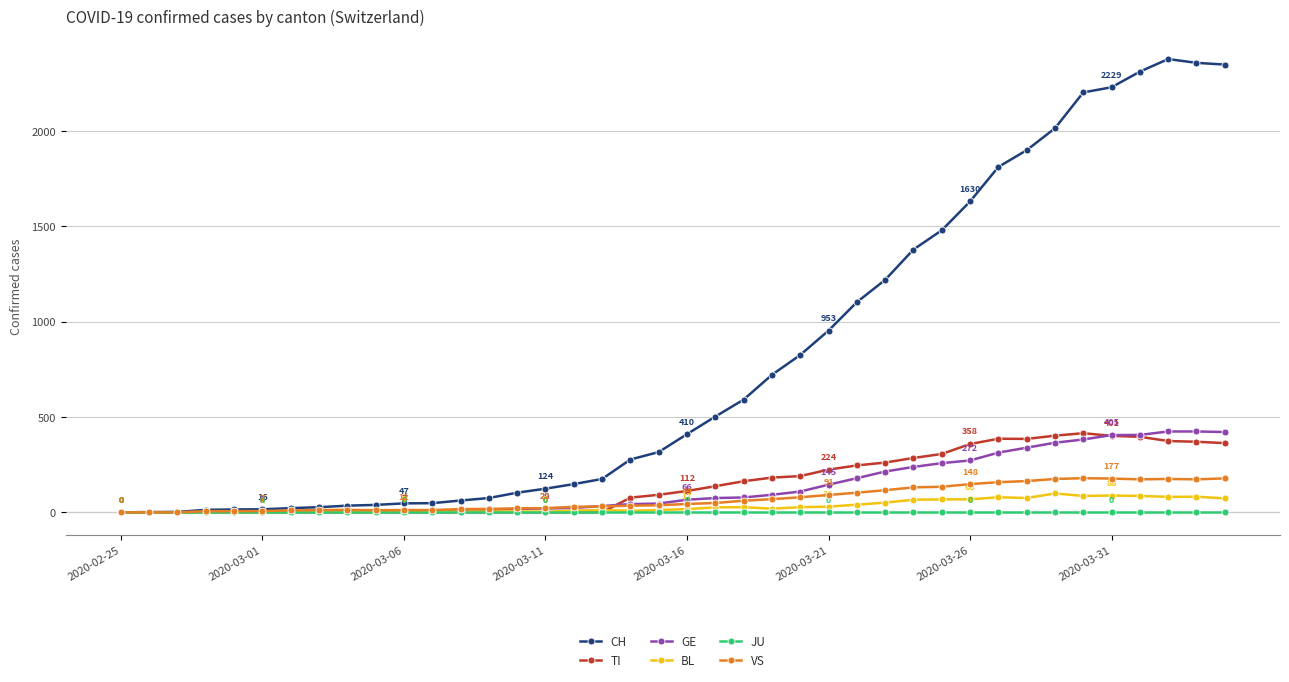

What is the highest value of the GE series?

424